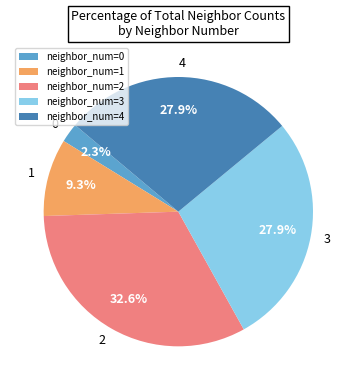

Does neighbor_num=0 represent more than half of the total?

No